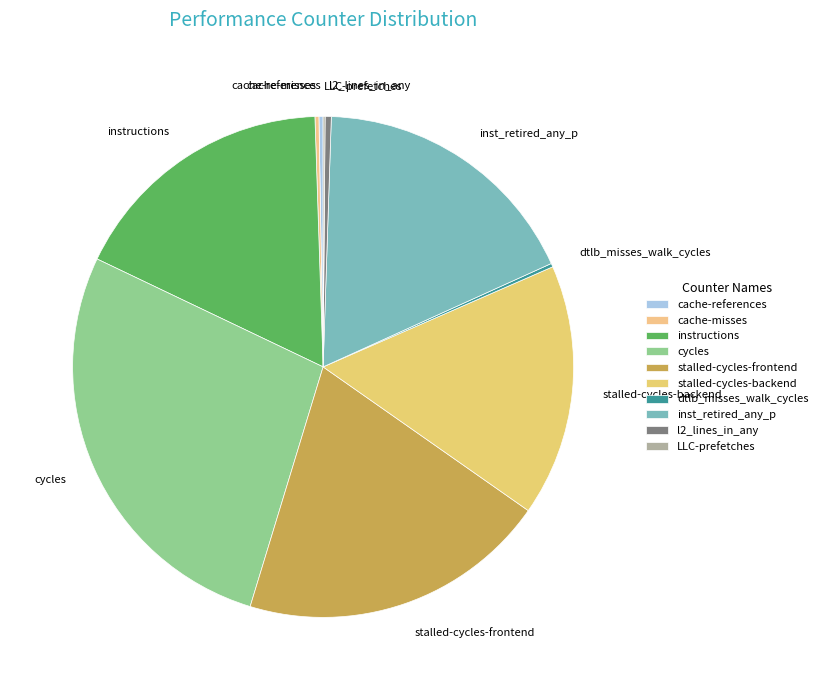

What is the ratio of the value at stalled-cycles-backend to the value at inst_retired_any_p?

0.9